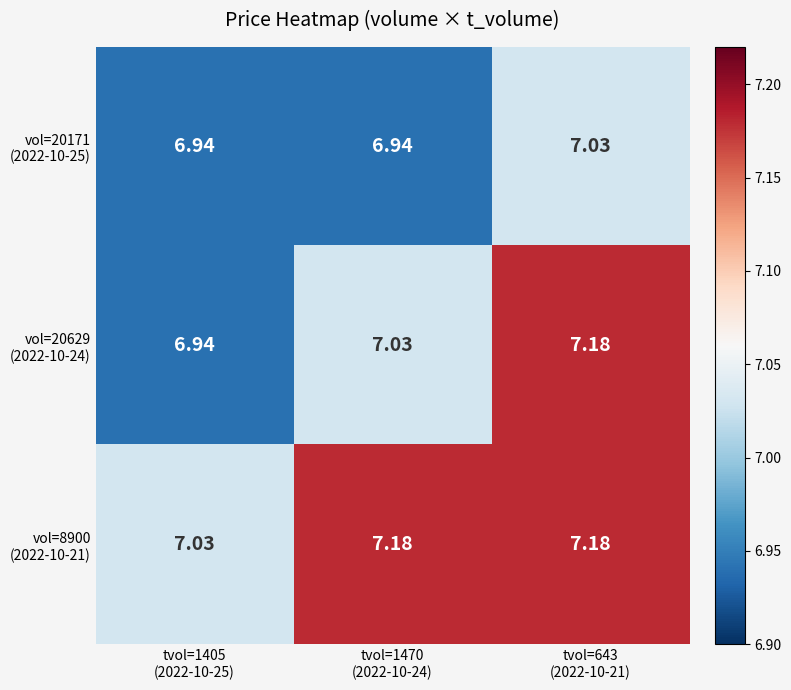

Which series has the largest total across all categories?

vol=8900 (2022-10-21)